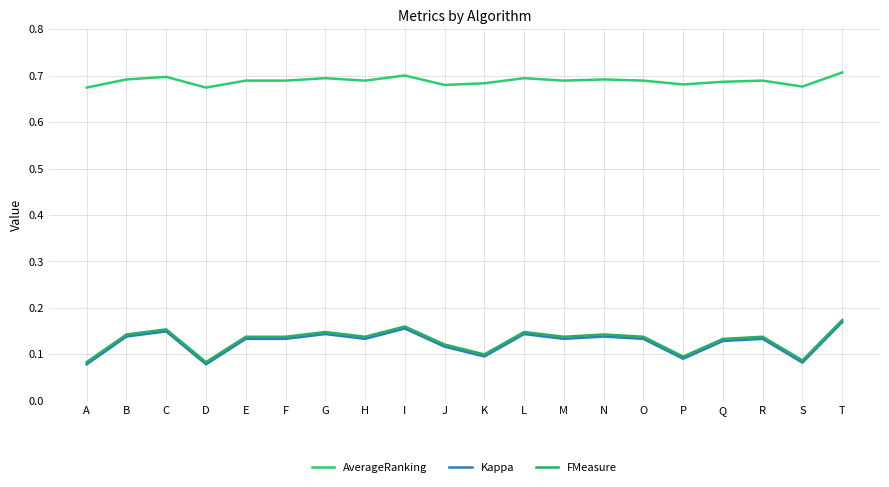

Reading left to right, extract all data points from this chart.

AverageRanking: 0.7	0.7	0.7	0.7	0.7	0.7	0.7	0.7	0.7	0.7	0.7	0.7	0.7	0.7	0.7	0.7	0.7	0.7	0.7	0.7
Kappa: 0.1	0.1	0.1	0.1	0.1	0.1	0.1	0.1	0.2	0.1	0.1	0.1	0.1	0.1	0.1	0.1	0.1	0.1	0.1	0.2
FMeasure: 0.1	0.1	0.2	0.1	0.1	0.1	0.1	0.1	0.2	0.1	0.1	0.1	0.1	0.1	0.1	0.1	0.1	0.1	0.1	0.2